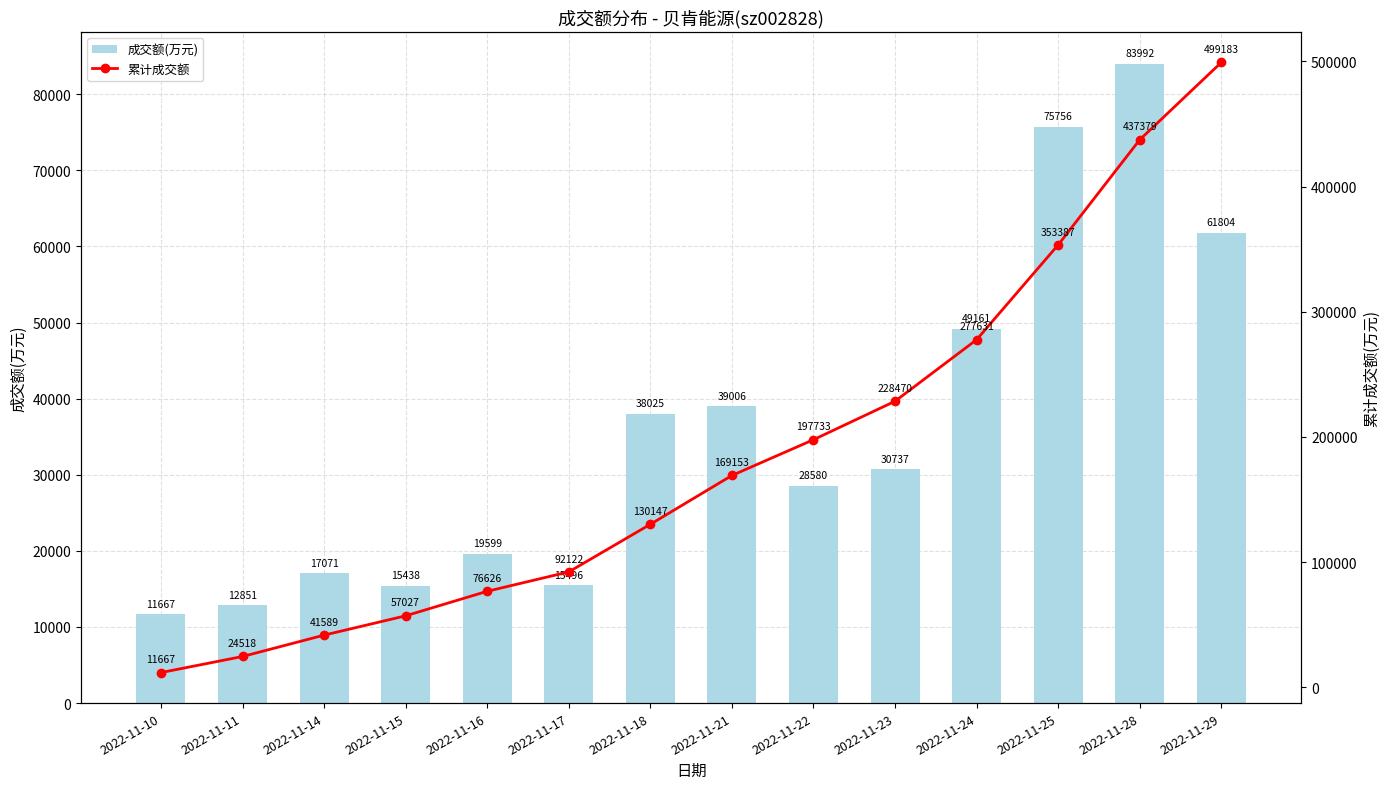

Which category has the highest value in the 成交额(万元) series?

2022-11-28